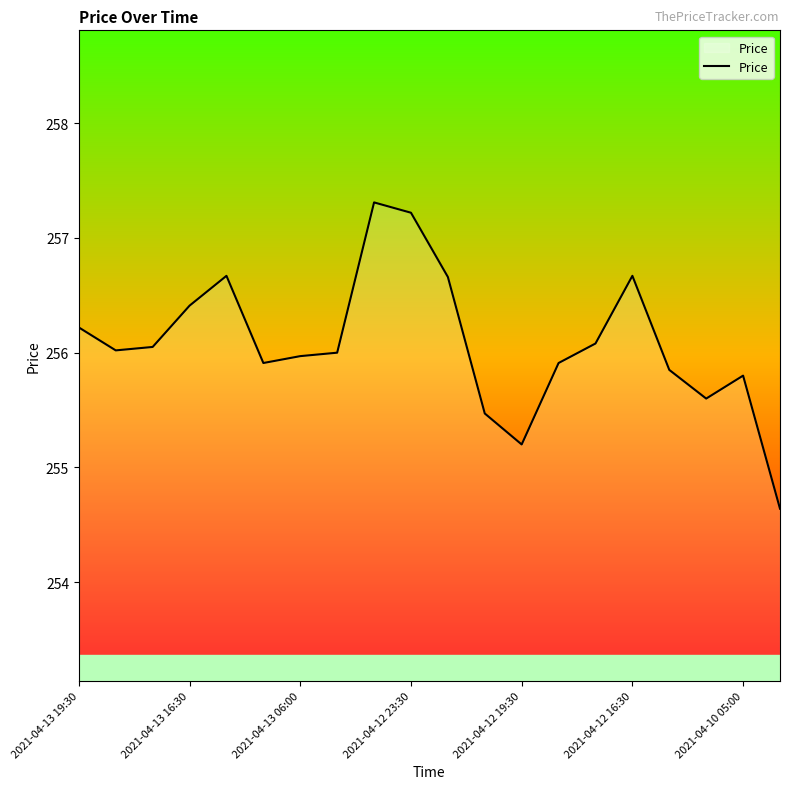

What is the difference between the maximum and minimum values?

2.7